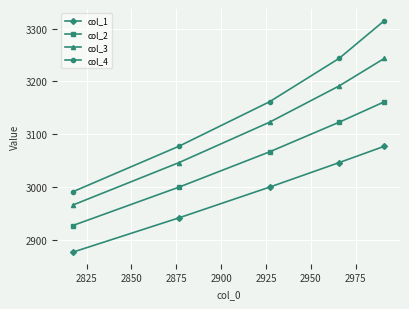

Which series has the widest spread of values?

col_4